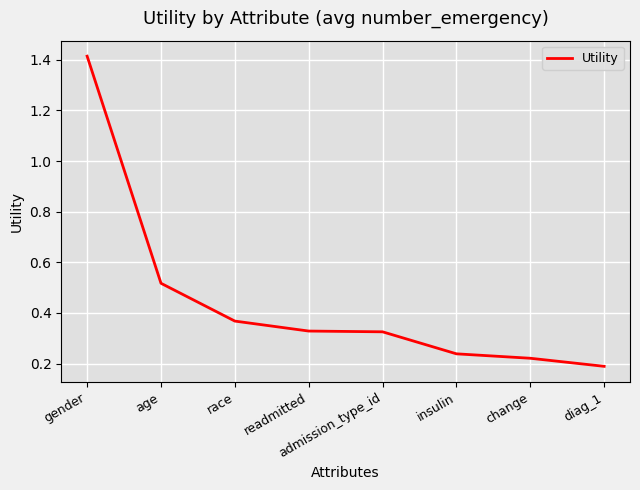

True or false: there are more than 1 points higher than both neighbors.

False